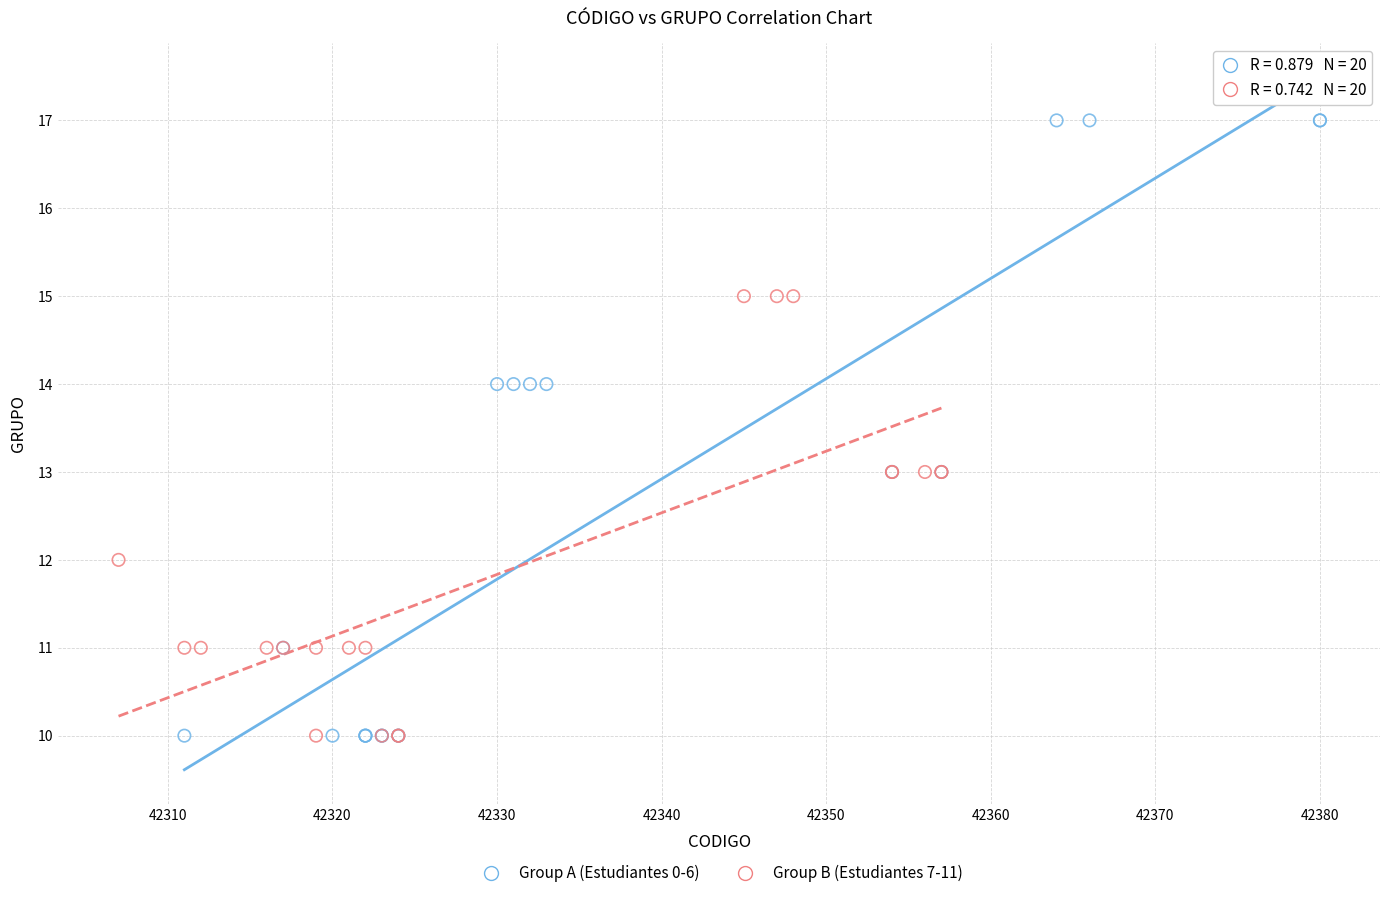

Which series reaches the maximum Y coordinate?

Group A (Estudiantes 0-6)